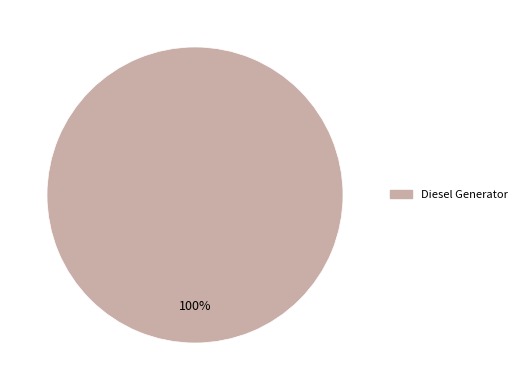

To the nearest percent, what portion does Diesel Generator represent?

100%